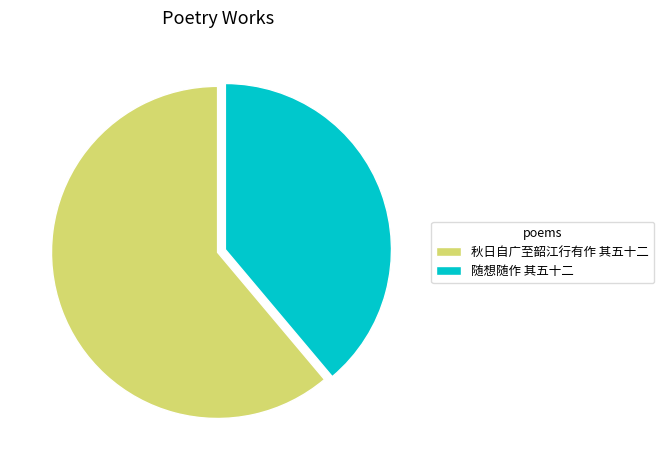

What is the smallest slice in the pie chart?

随想随作 其五十二